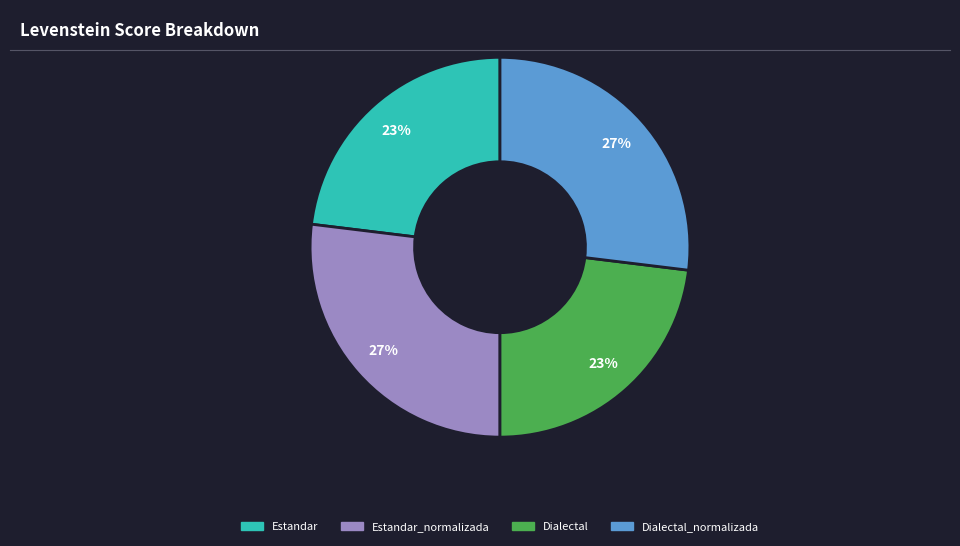

How many segments does this pie chart have?

4